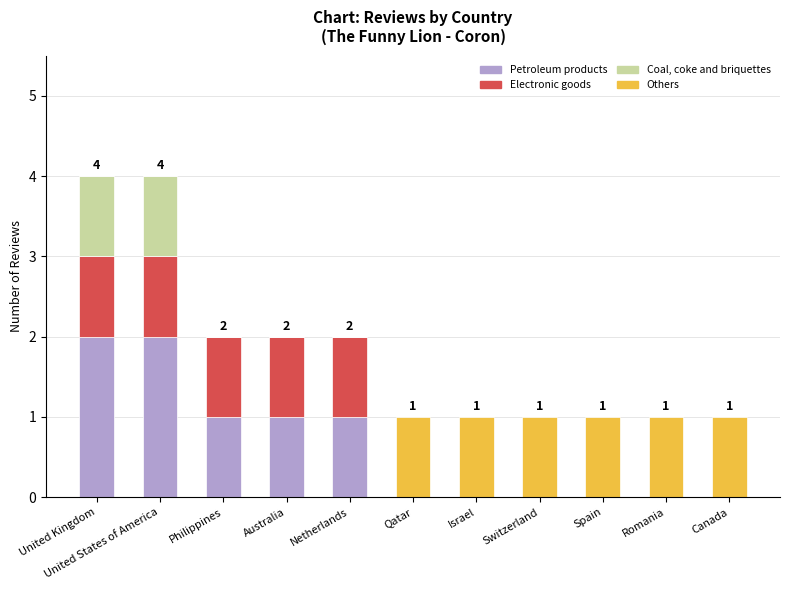

The value of Petroleum products at Canada is 0. True or false?

True